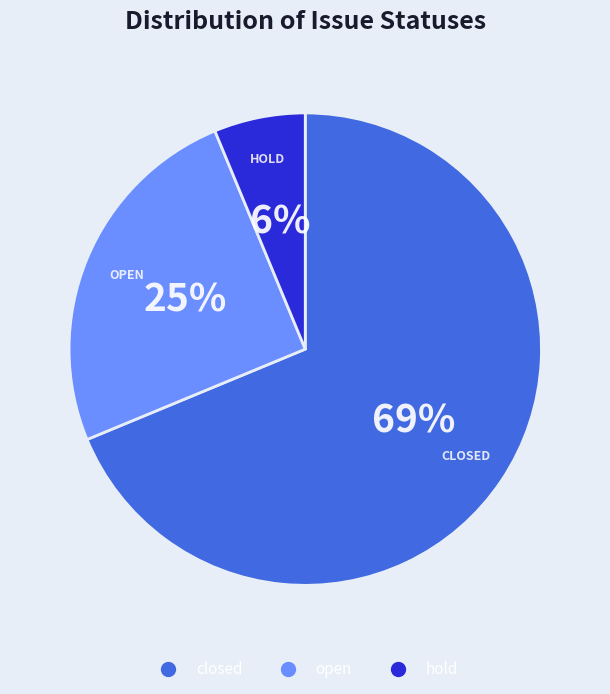

To the nearest percent, what is the average slice percentage?

33%